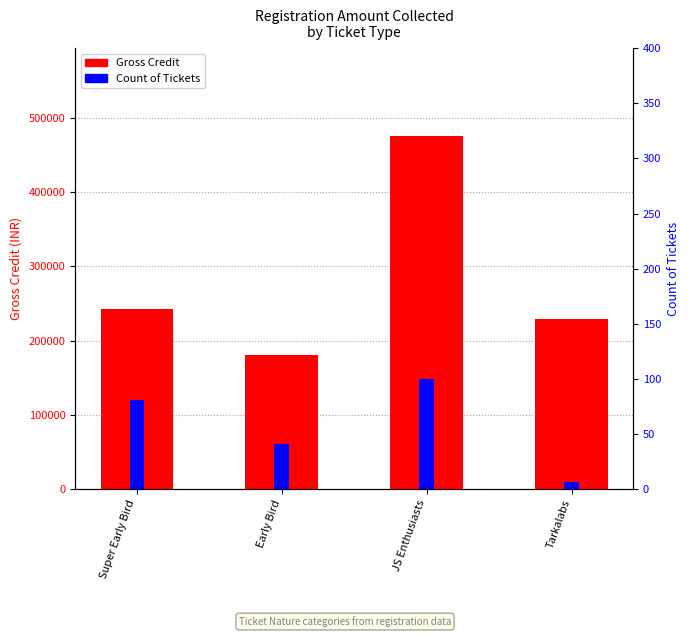

What are all the series names shown in the legend?

Gross Credit, Count of Tickets